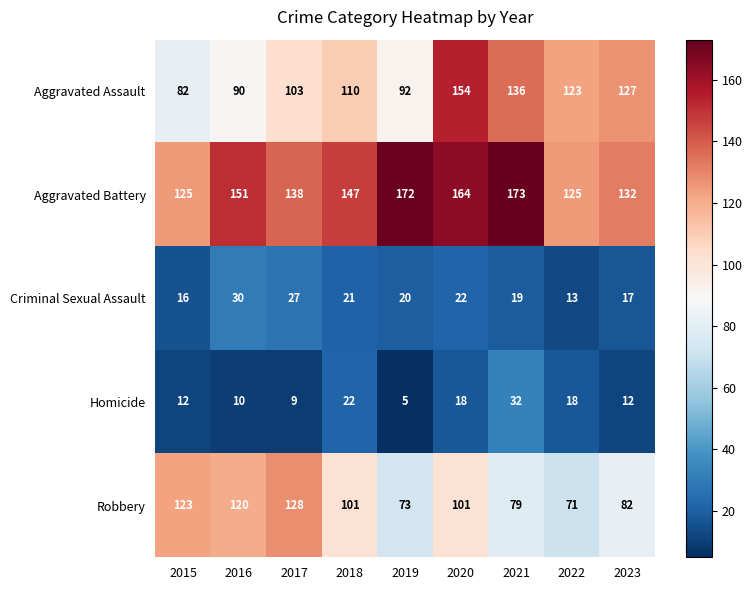

Count the number of data series in this chart.

5